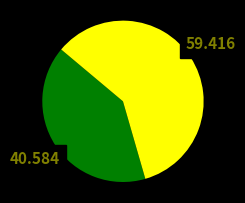

Count the number of slices in the pie.

2